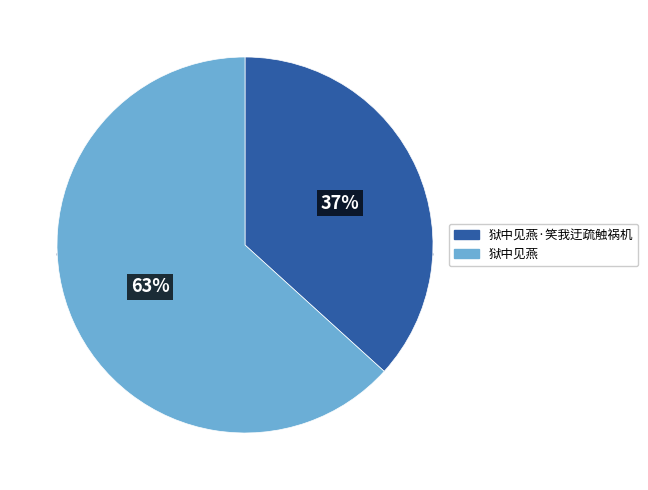

To the nearest percent, what percentage of the pie is 狱中见燕·笑我迂疏触祸机?

37%